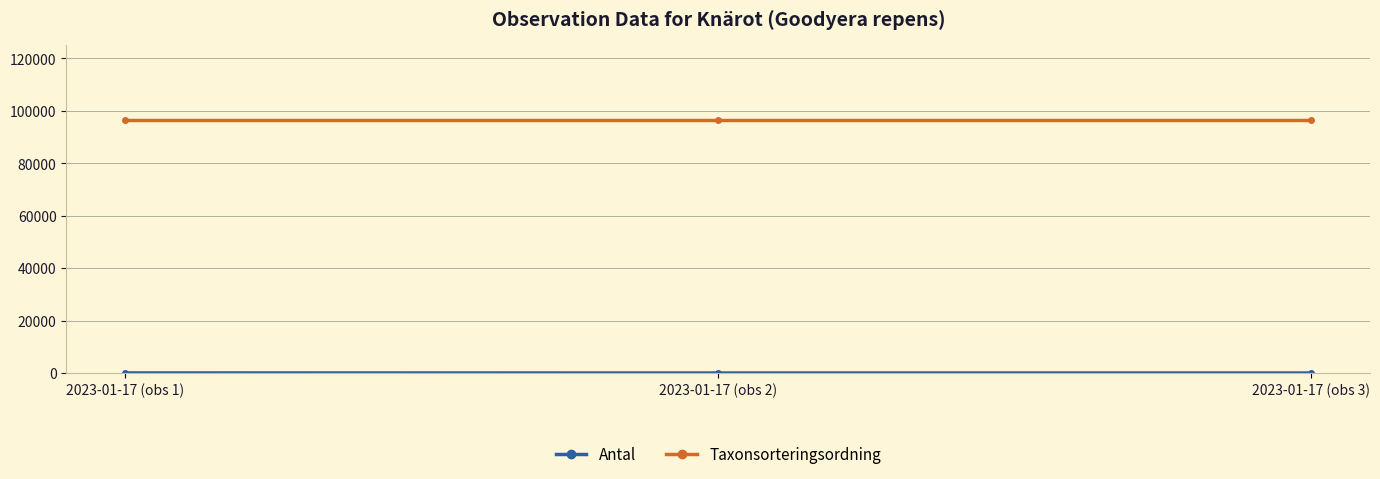

The value of Taxonsorteringsordning at 2023-01-17 (obs 1) is 96334. True or false?

True